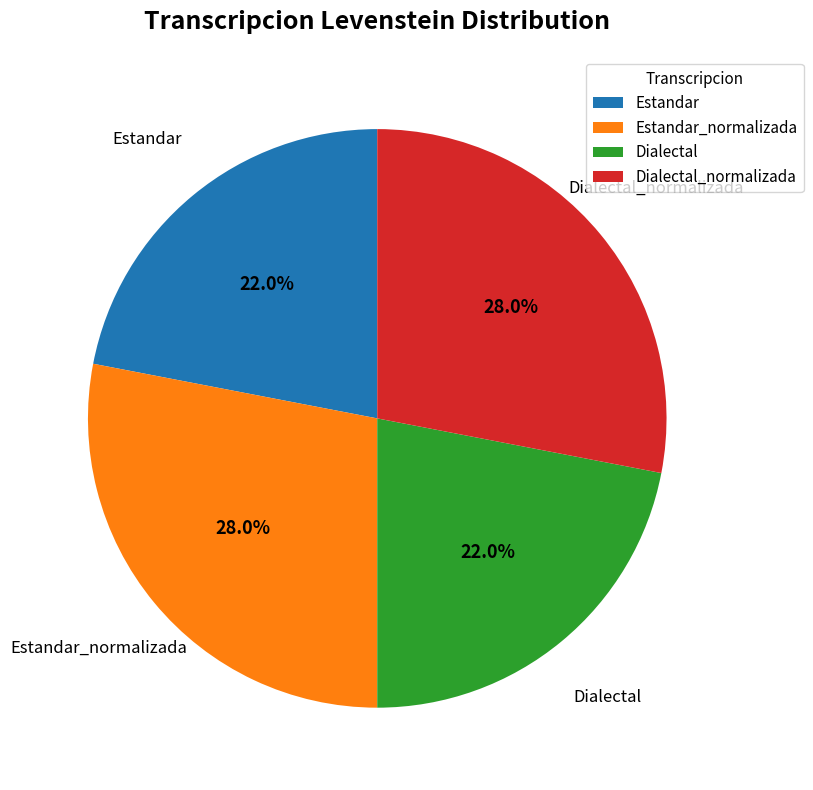

Between Estandar_normalizada and Estandar, which is larger?

Estandar_normalizada